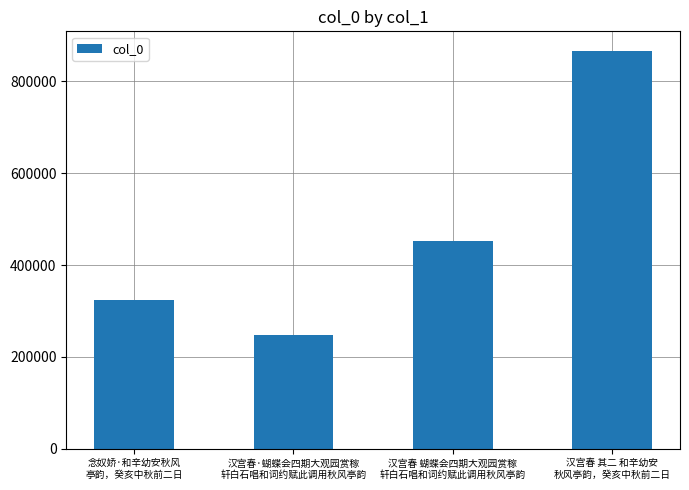

The chart shows a value of 209340 at 念奴娇·和辛幼安秋风
亭韵，癸亥中秋前二日. True or false?

False